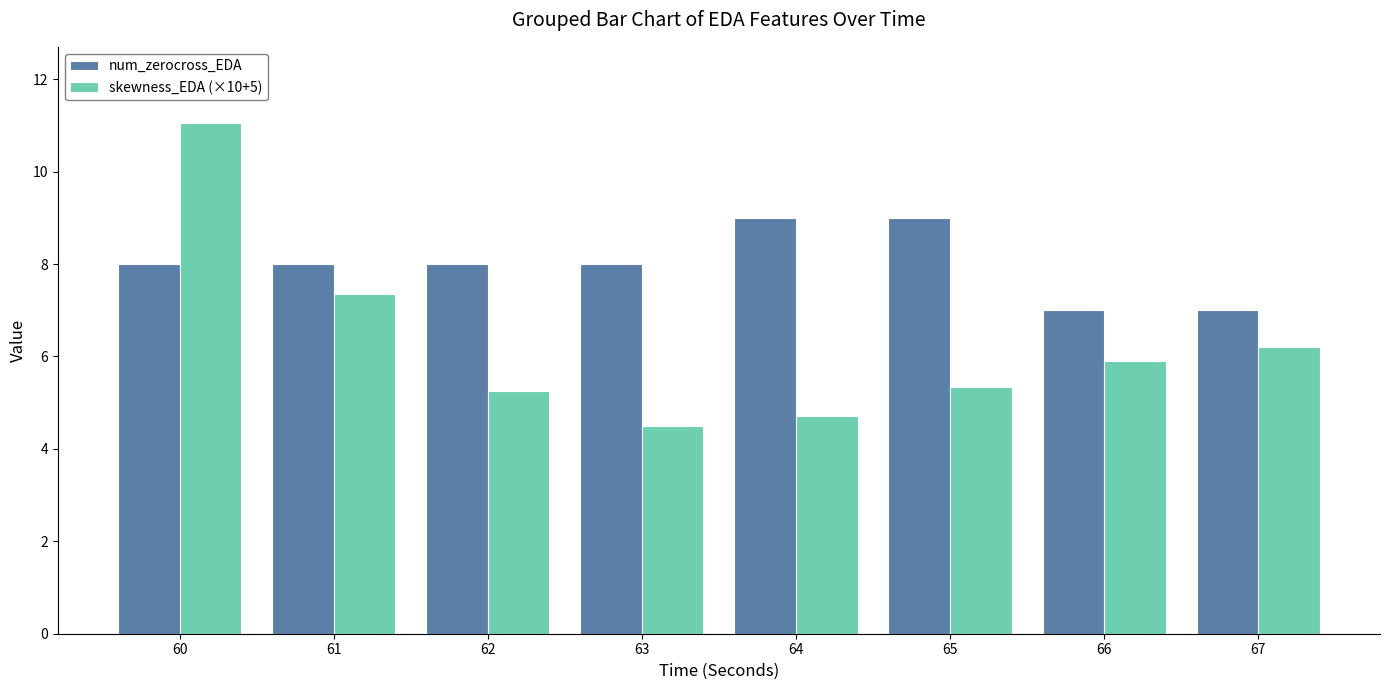

Rank the series at 61 from highest to lowest value.

num_zerocross_EDA, skewness_EDA (×10+5)